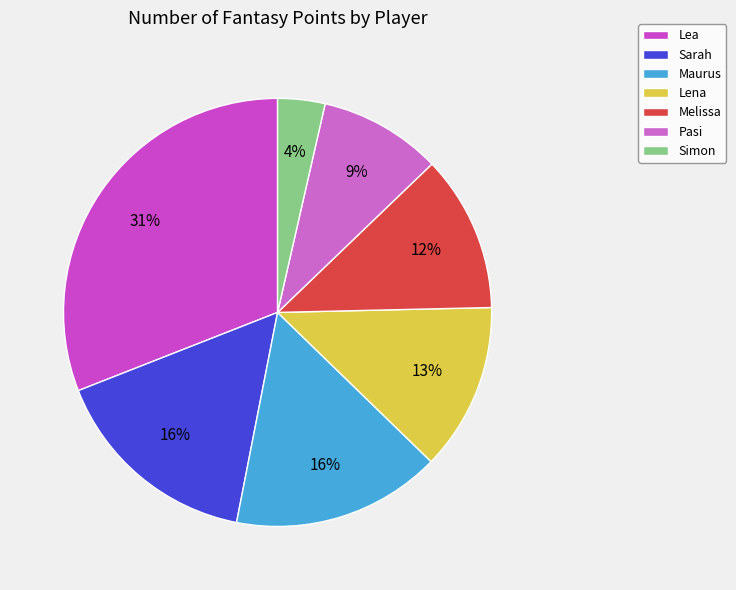

Does Pasi account for over 50% of the chart?

No